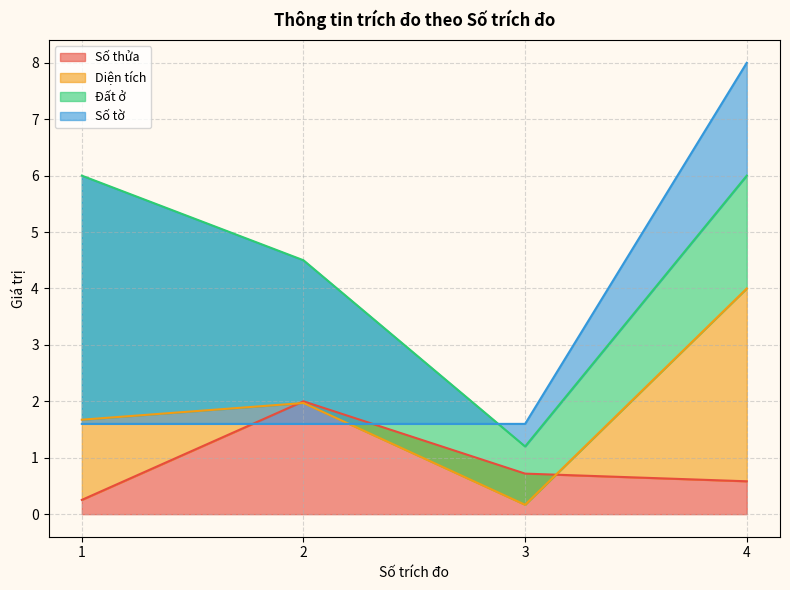

List the series in order of their peak value, highest first.

Số tờ, Đất ở, Diện tích, Số thửa